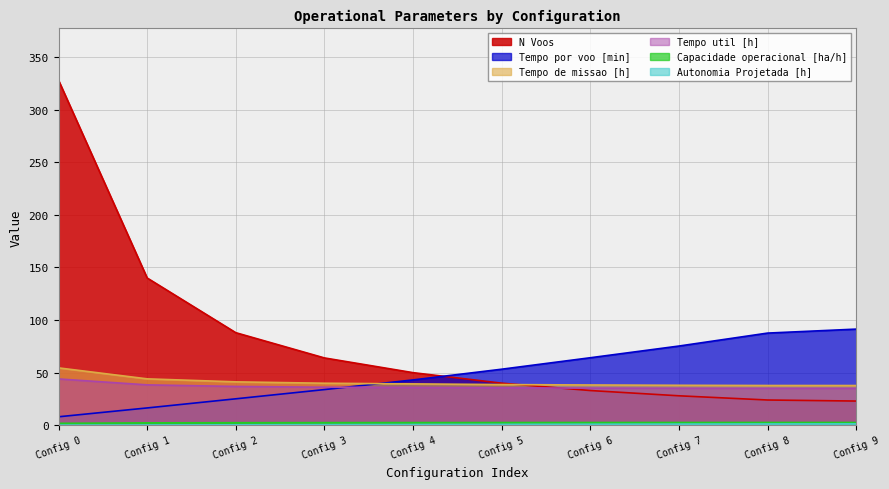

How many lines are shown in the chart?

6